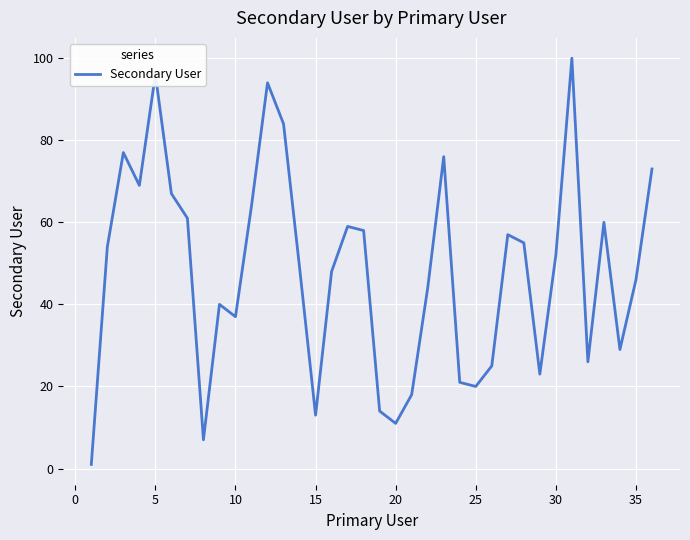

What is the maximum value shown in the chart?

100